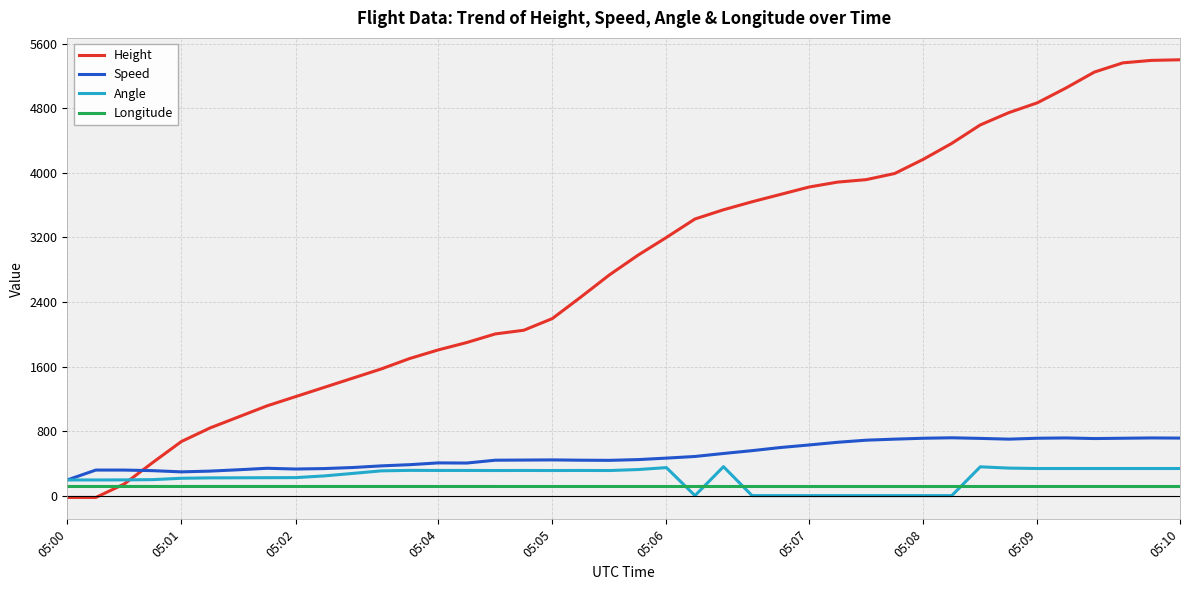

What is the lowest value of the Speed series?

194.5